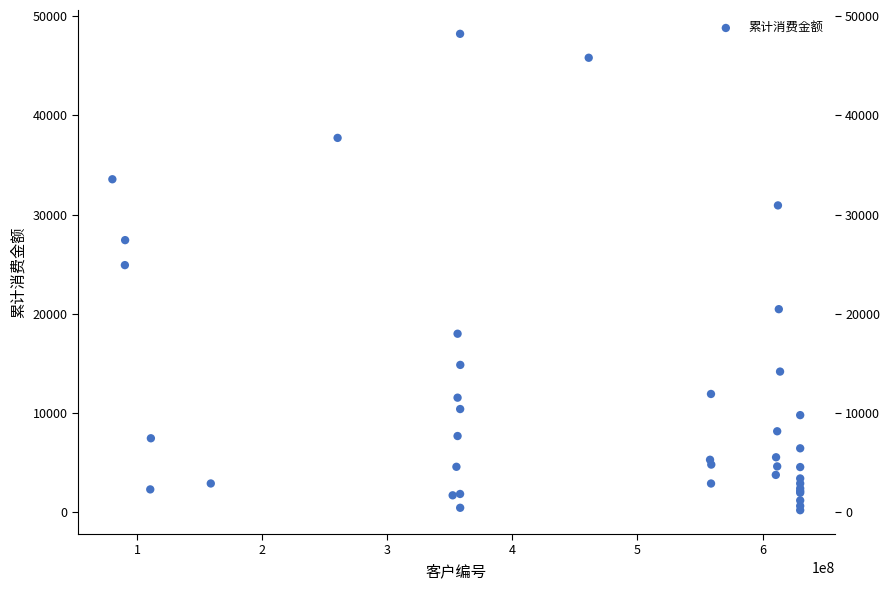

What Y value in the scatter plot is closest to 24212?

24907.5